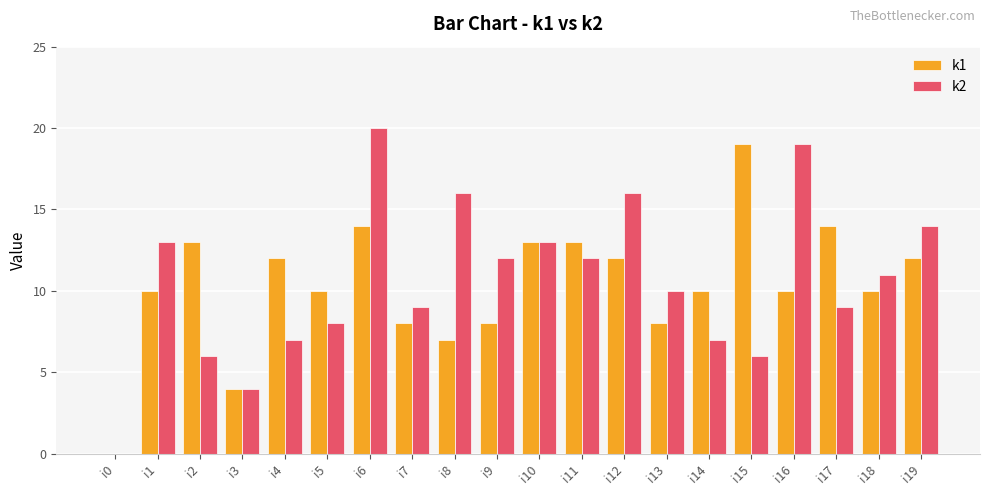

At which label does k1 reach its peak?

i15